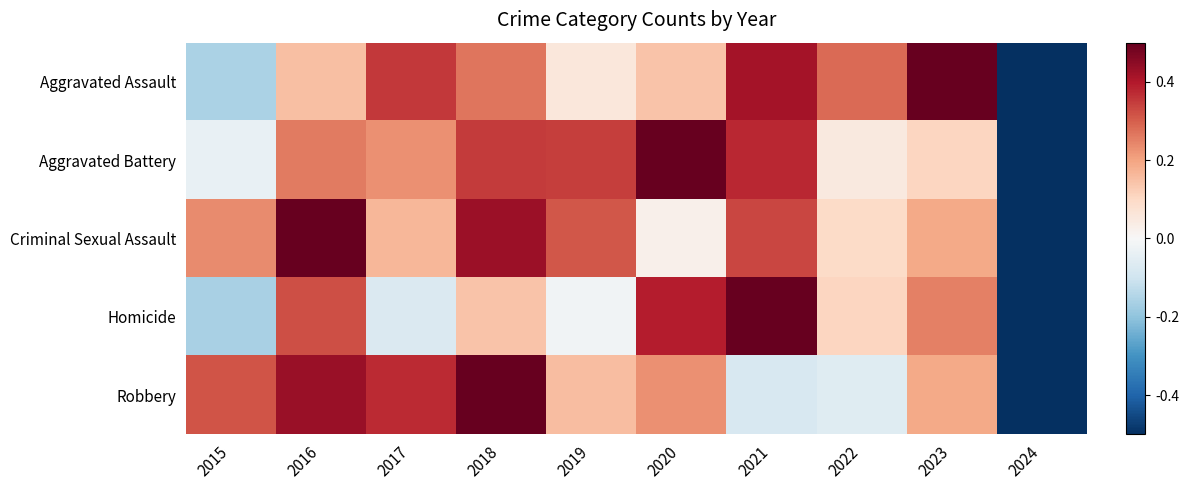

Rank the series at 2023 from highest to lowest value.

Aggravated Assault, Homicide, Criminal Sexual Assault, Robbery, Aggravated Battery